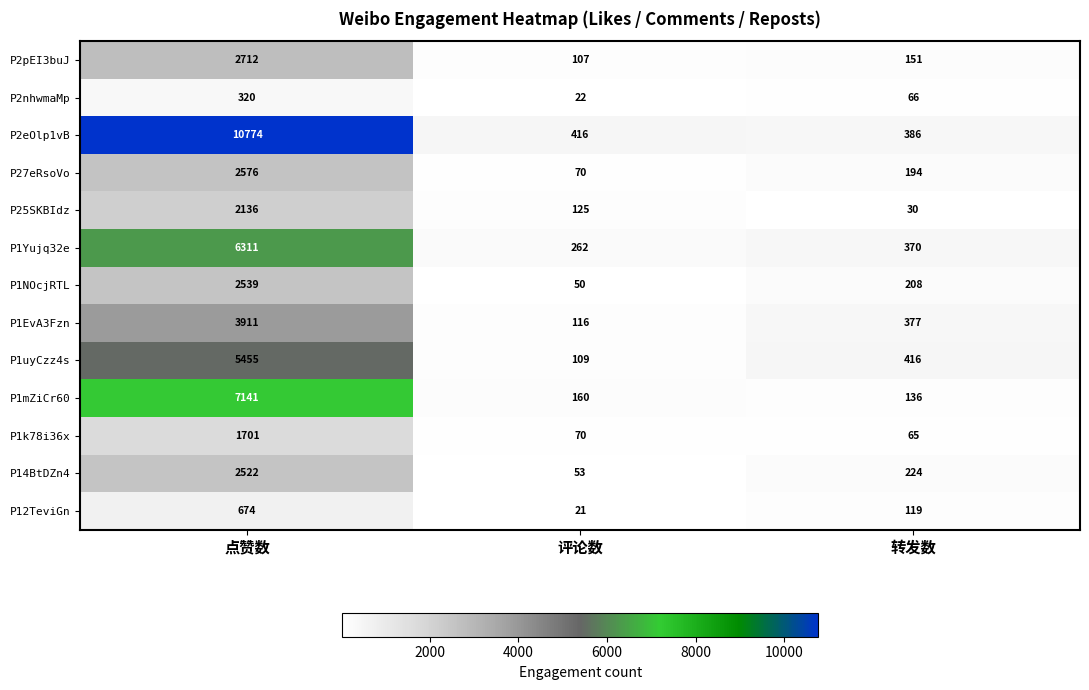

Rank the series by their maximum value, from highest to lowest.

P2eOlp1vB, P1mZiCr60, P1Yujq32e, P1uyCzz4s, P1EvA3Fzn, P2pEI3buJ, P27eRsoVo, P1NOcjRTL, P14BtDZn4, P25SKBIdz, P1k78i36x, P12TeviGn, P2nhwmaMp